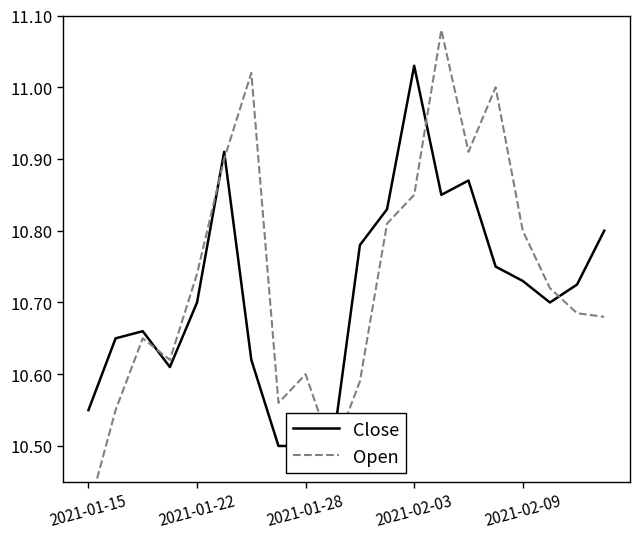

True or false: Open has a value of 15.5 at 14.

False